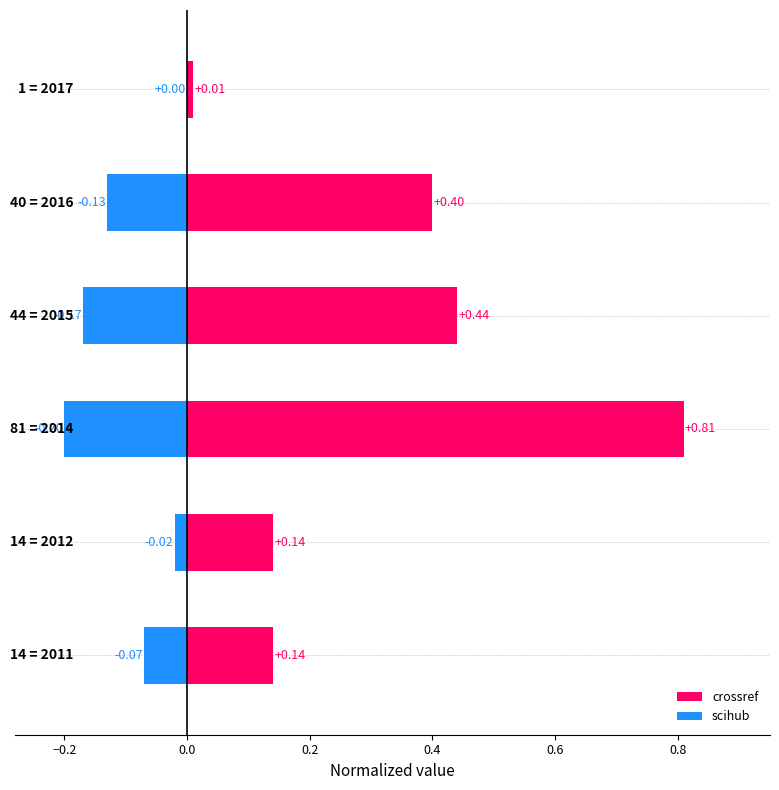

Is it true that crossref equals 0.0 at 0.6?

False